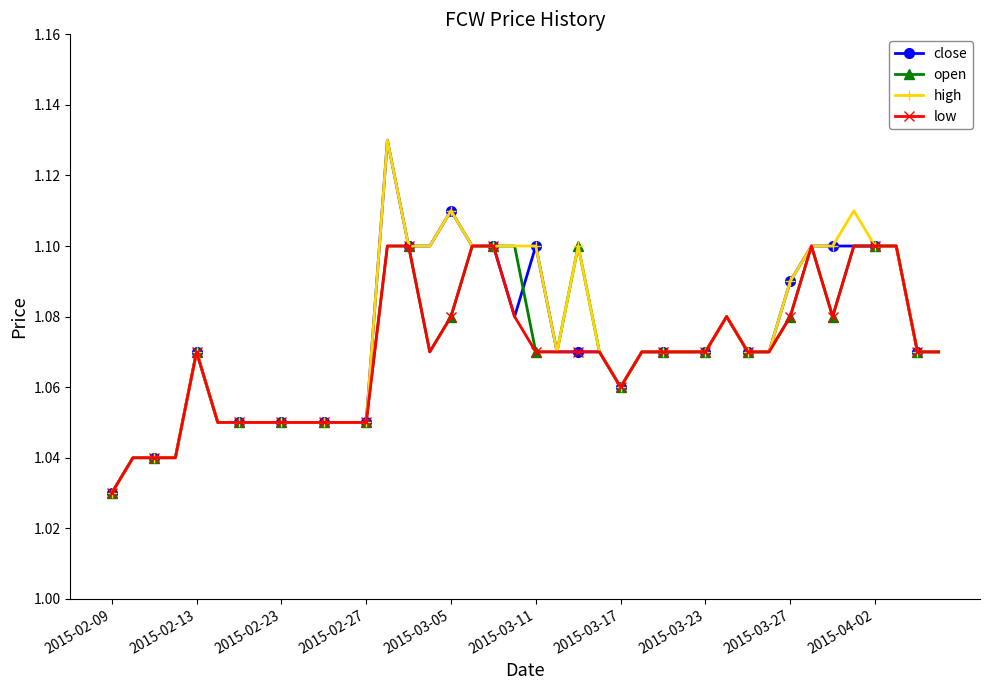

At how many categories does at least one series exceed 1?

40